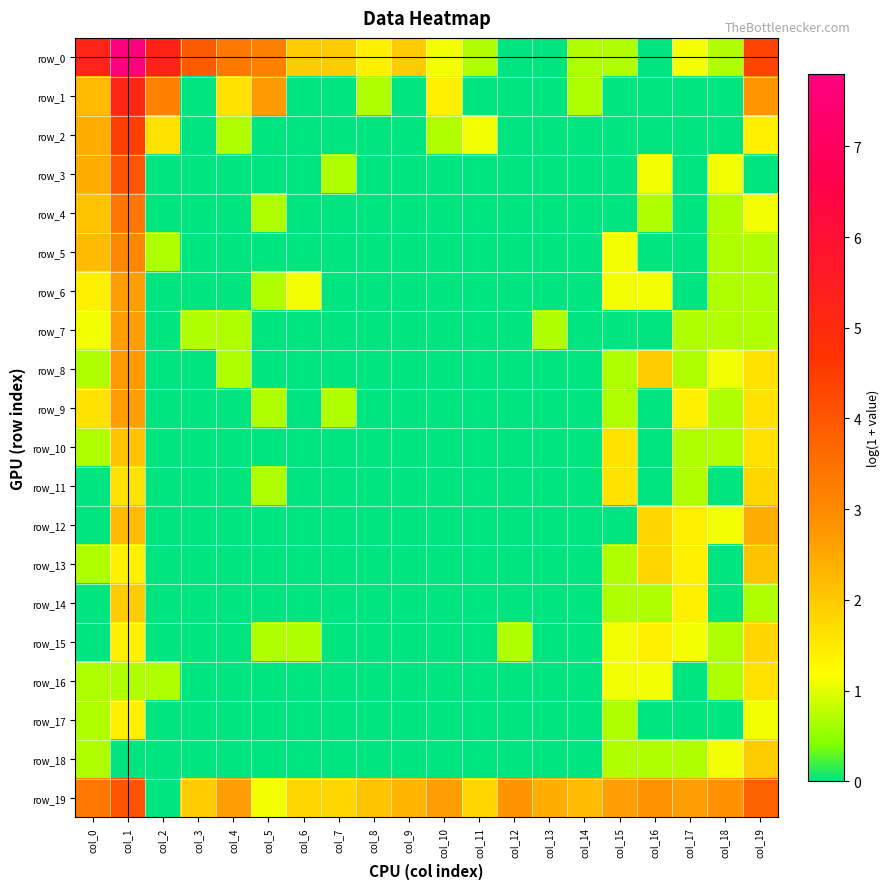

Reading left to right, what are all the values shown in this chart?

row_0: 5.2	7.8	5.3	3.9	3.3	3.2	1.9	1.9	1.4	1.9	1.1	0.7	0.0	0.0	0.7	0.7	0.0	1.1	0.7	4.3
row_1: 2.2	5.2	3.2	0.0	1.6	2.7	0.0	0.0	0.7	0.0	1.4	0.0	0.0	0.0	0.7	0.0	0.0	0.0	0.0	2.8
row_2: 2.4	4.4	1.6	0.0	0.7	0.0	0.0	0.0	0.0	0.0	0.7	1.1	0.0	0.0	0.0	0.0	0.0	0.0	0.0	1.4
row_3: 2.4	4.0	0.0	0.0	0.0	0.0	0.0	0.7	0.0	0.0	0.0	0.0	0.0	0.0	0.0	0.0	1.1	0.0	1.1	0.0
row_4: 2.1	3.4	0.0	0.0	0.0	0.7	0.0	0.0	0.0	0.0	0.0	0.0	0.0	0.0	0.0	0.0	0.7	0.0	0.7	1.1
row_5: 2.2	3.1	0.7	0.0	0.0	0.0	0.0	0.0	0.0	0.0	0.0	0.0	0.0	0.0	0.0	1.1	0.0	0.0	0.7	0.7
row_6: 1.4	2.6	0.0	0.0	0.0	0.7	1.1	0.0	0.0	0.0	0.0	0.0	0.0	0.0	0.0	1.1	1.1	0.0	0.7	0.7
row_7: 1.1	2.6	0.0	0.7	0.7	0.0	0.0	0.0	0.0	0.0	0.0	0.0	0.0	0.7	0.0	0.0	0.0	0.7	0.7	0.7
row_8: 0.7	2.7	0.0	0.0	0.7	0.0	0.0	0.0	0.0	0.0	0.0	0.0	0.0	0.0	0.0	0.7	1.9	0.7	1.1	1.6
row_9: 1.6	2.6	0.0	0.0	0.0	0.7	0.0	0.7	0.0	0.0	0.0	0.0	0.0	0.0	0.0	0.7	0.0	1.4	0.7	1.6
row_10: 0.7	2.1	0.0	0.0	0.0	0.0	0.0	0.0	0.0	0.0	0.0	0.0	0.0	0.0	0.0	1.6	0.0	0.7	0.7	1.6
row_11: 0.0	1.6	0.0	0.0	0.0	0.7	0.0	0.0	0.0	0.0	0.0	0.0	0.0	0.0	0.0	1.6	0.0	0.7	0.0	1.8
row_12: 0.0	2.2	0.0	0.0	0.0	0.0	0.0	0.0	0.0	0.0	0.0	0.0	0.0	0.0	0.0	0.0	1.8	1.4	1.1	2.4
row_13: 0.7	1.4	0.0	0.0	0.0	0.0	0.0	0.0	0.0	0.0	0.0	0.0	0.0	0.0	0.0	0.7	1.8	1.4	0.0	2.1
row_14: 0.0	1.9	0.0	0.0	0.0	0.0	0.0	0.0	0.0	0.0	0.0	0.0	0.0	0.0	0.0	0.7	0.7	1.4	0.0	0.7
row_15: 0.0	1.4	0.0	0.0	0.0	0.7	0.7	0.0	0.0	0.0	0.0	0.0	0.7	0.0	0.0	1.1	1.4	1.1	0.7	1.8
row_16: 0.7	0.7	0.7	0.0	0.0	0.0	0.0	0.0	0.0	0.0	0.0	0.0	0.0	0.0	0.0	1.1	1.1	0.0	0.7	1.6
row_17: 0.7	1.4	0.0	0.0	0.0	0.0	0.0	0.0	0.0	0.0	0.0	0.0	0.0	0.0	0.0	0.7	0.0	0.0	0.0	1.1
row_18: 0.7	0.0	0.0	0.0	0.0	0.0	0.0	0.0	0.0	0.0	0.0	0.0	0.0	0.0	0.0	0.7	0.7	0.7	1.1	1.9
row_19: 3.3	4.1	0.0	1.9	2.6	1.1	1.8	1.8	2.1	2.3	2.6	1.8	2.8	2.4	2.2	2.6	2.8	2.6	2.9	3.8